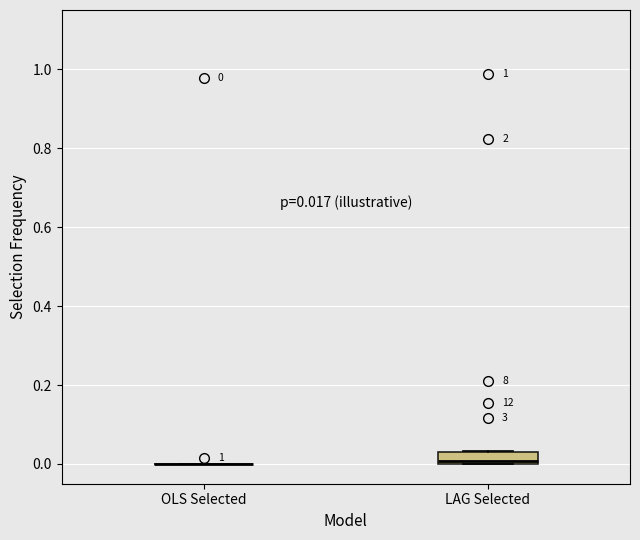

Comparing the boxes themselves (not the whiskers), which one is the tallest?

LAG Selected